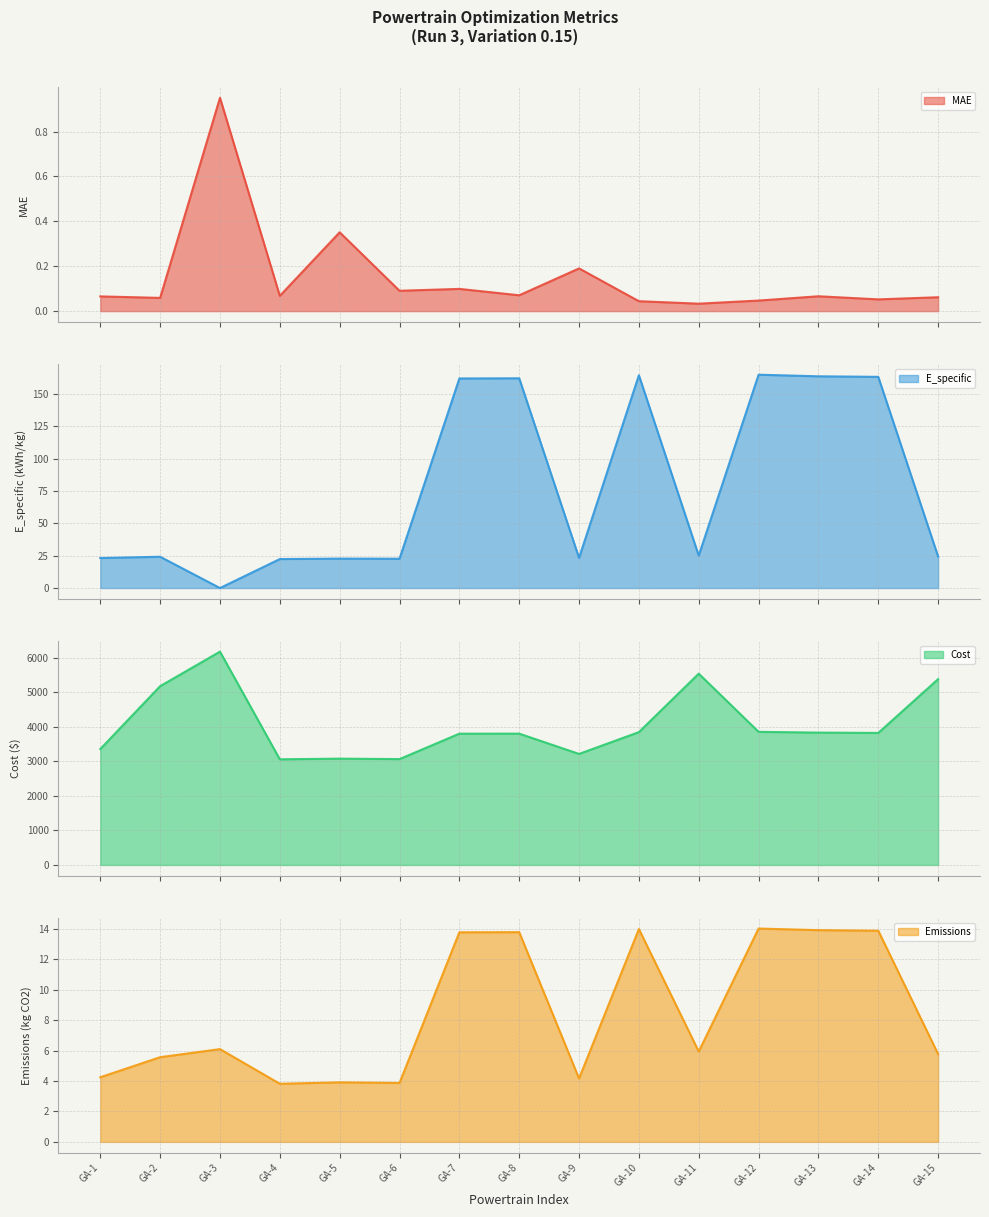

What is the approximate value of Emissions at GA-9?

4.2